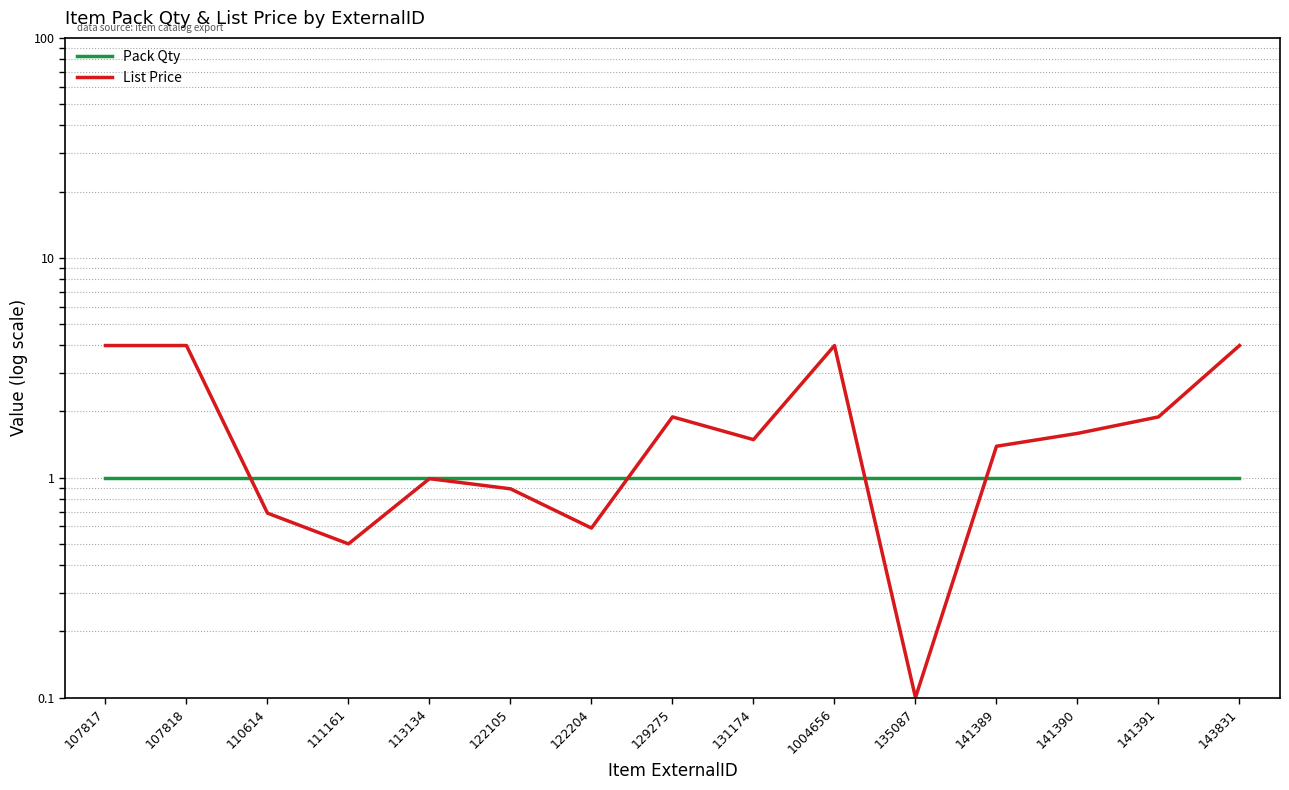

Rank the series at 111161 from highest to lowest value.

Pack Qty, List Price